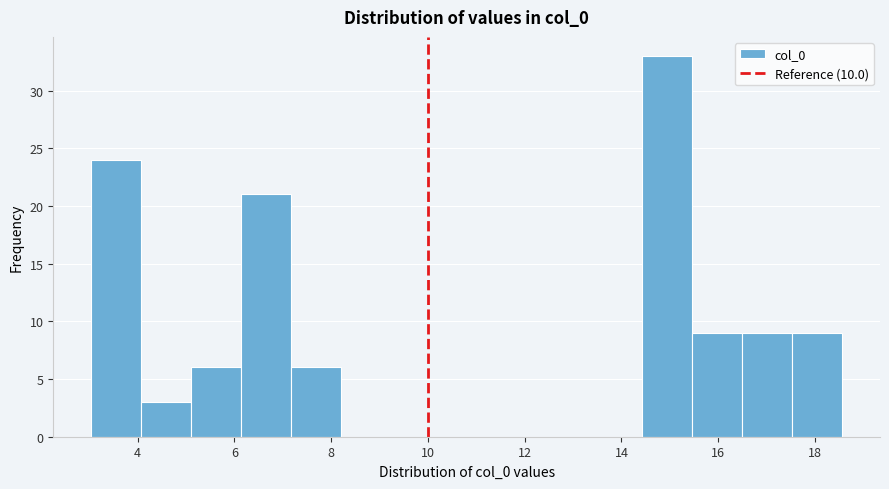

Reading left to right, transcribe this chart: for each bar, give the range it covers on the x-axis and its height. Neither the bar edges nor the heights are printed on the chart, so give them approximately, as read against the axes.

3.0 to 4.0: 24
4.0 to 5.2: 3
5.2 to 6.2: 6
6.2 to 7.2: 21
7.2 to 8.2: 6
8.2 to 9.2: 0
9.2 to 10.2: 0
10.2 to 11.4: 0
11.4 to 12.4: 0
12.4 to 13.4: 0
13.4 to 14.4: 0
14.4 to 15.4: 33
15.4 to 16.4: 9
16.4 to 17.6: 9
17.6 to 18.6: 9